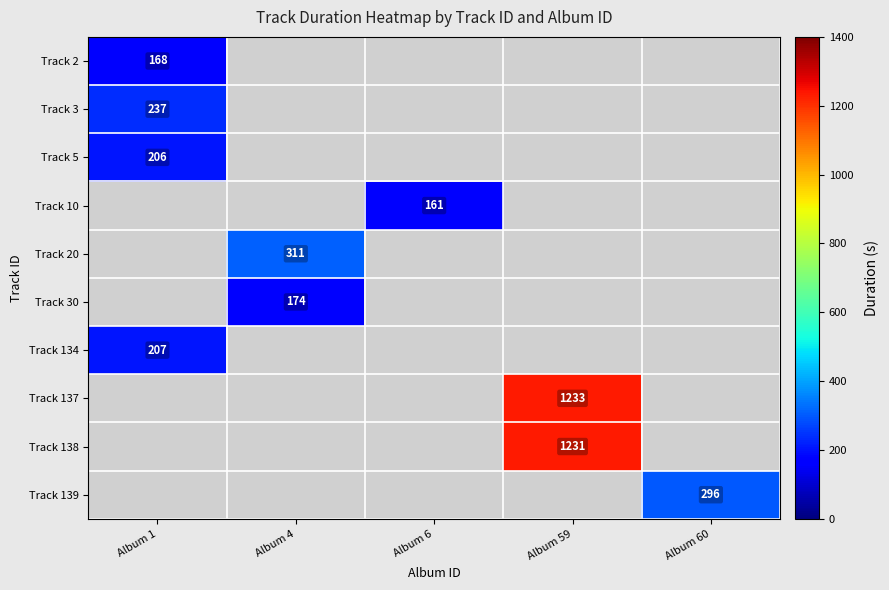

How many distinct data groups are displayed?

10